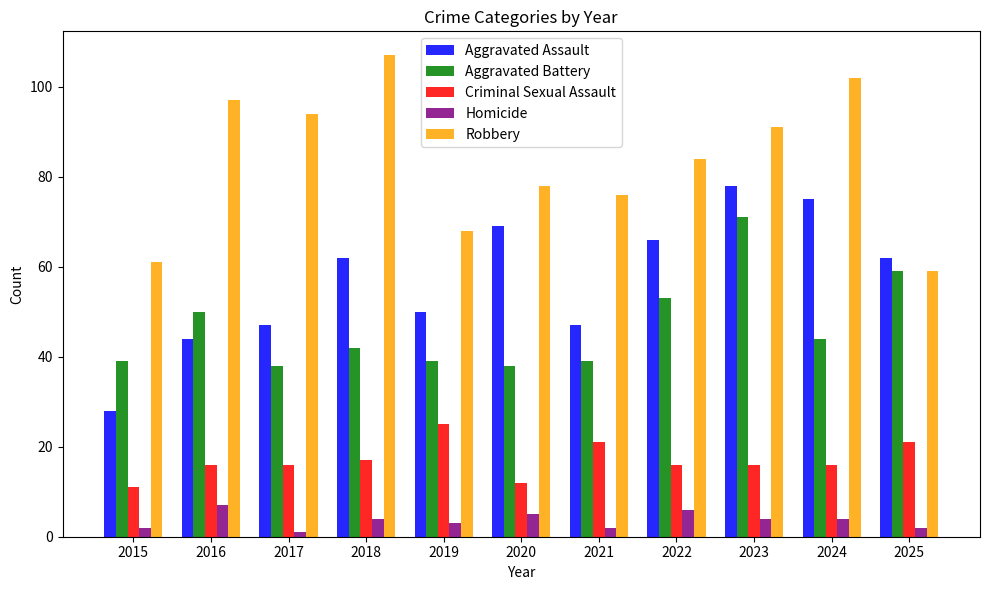

Which category has the lowest value in the Aggravated Assault series?

2015